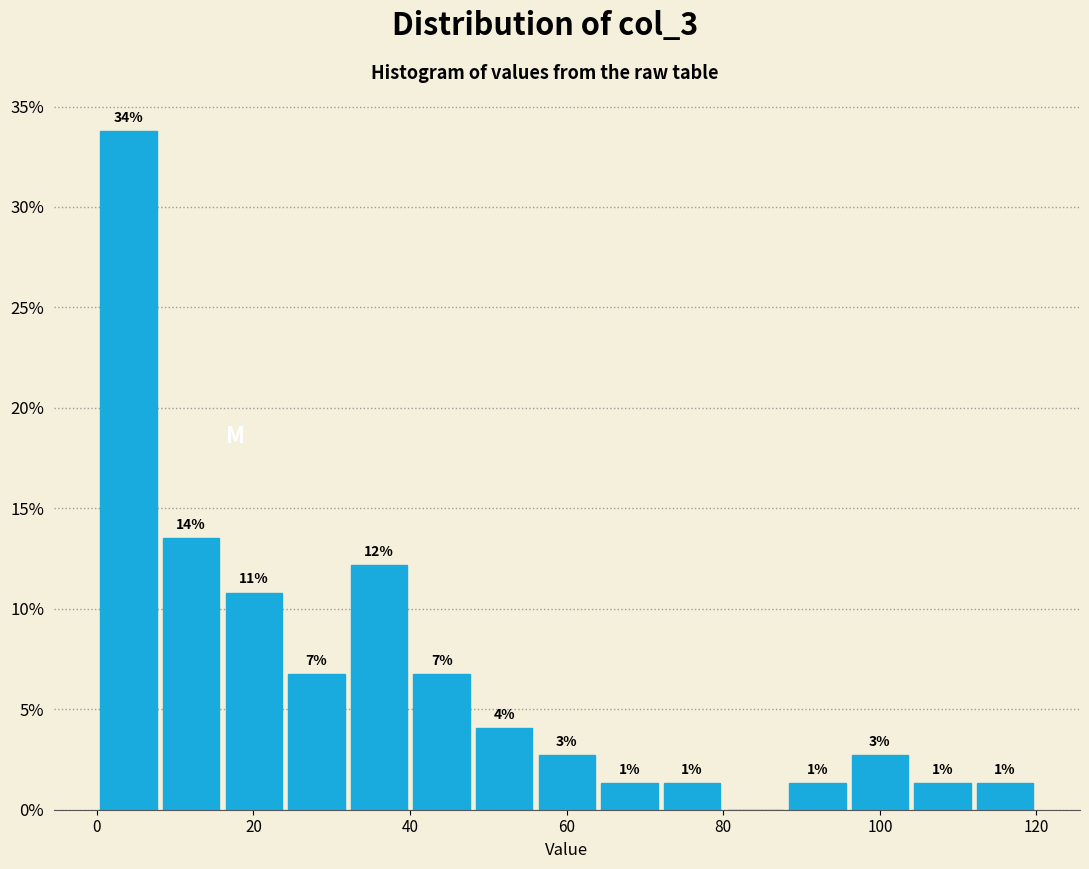

Around what value on the x-axis is the tallest bar? Give the approximate position of its centre, as read against the axis.

4